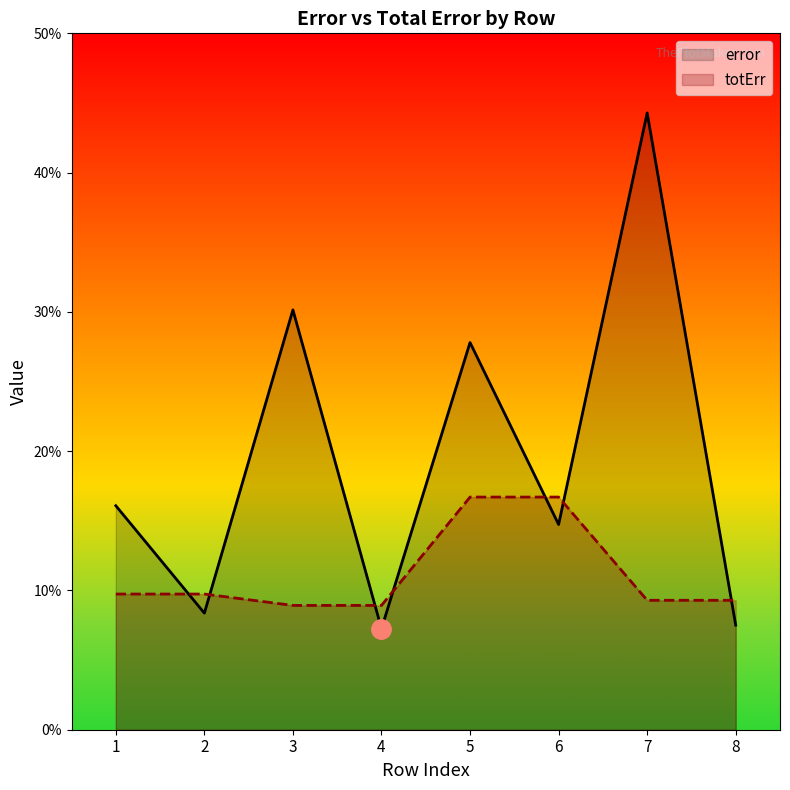

At which label does totErr reach its peak?

5